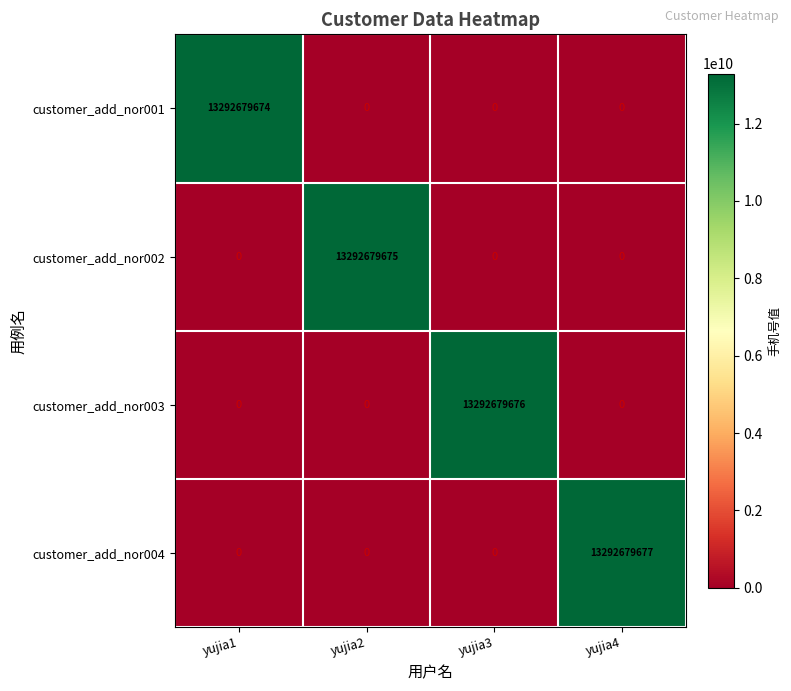

Which series changed the most between yujia3 and yujia4?

customer_add_nor004